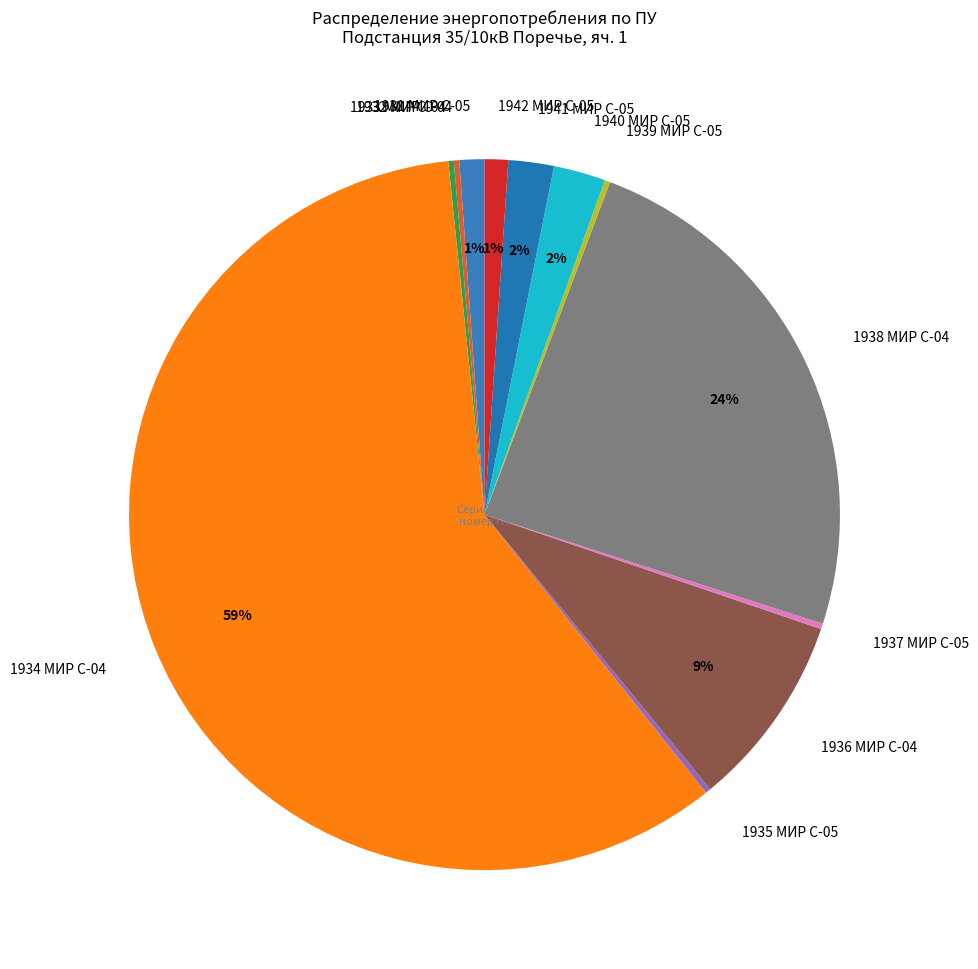

To the nearest percent, what percentage of the pie is 1938 МИР С-04?

24%